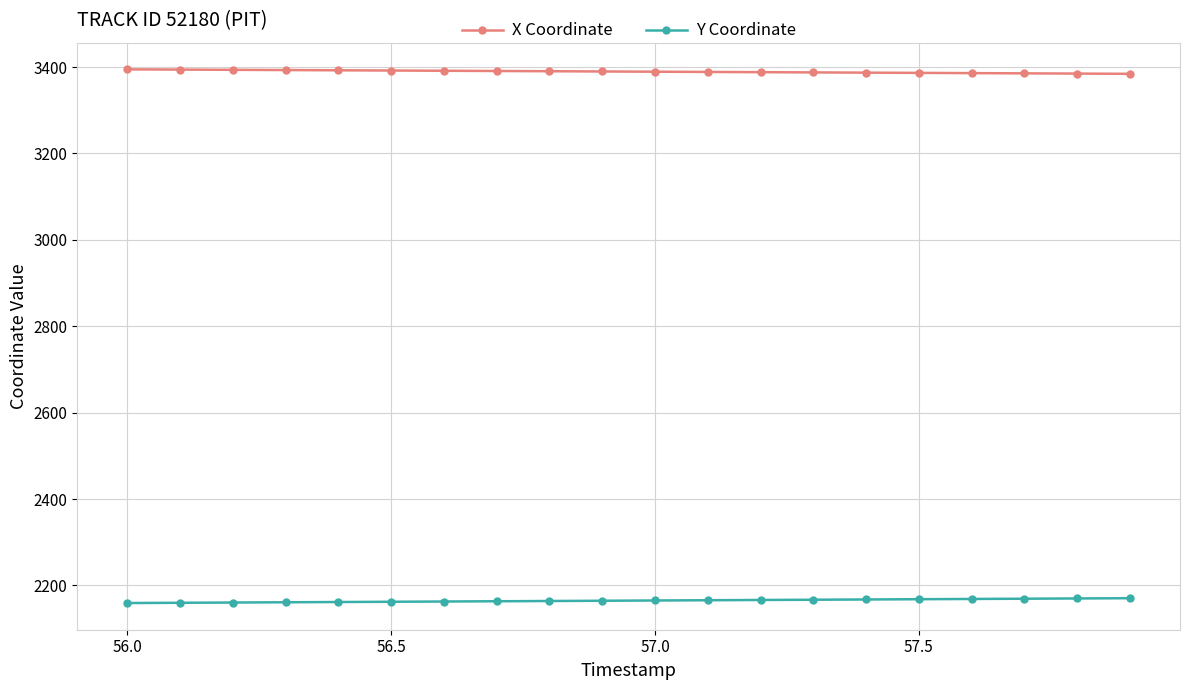

What is the sum of all X Coordinate values?

67789.5